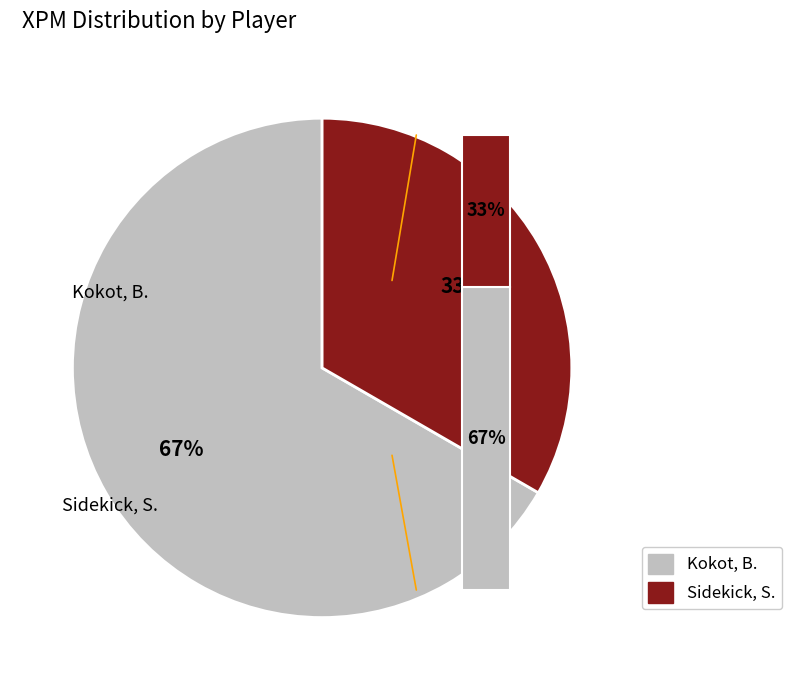

What percentage is NOT represented by Sidekick, S.?

66.7%